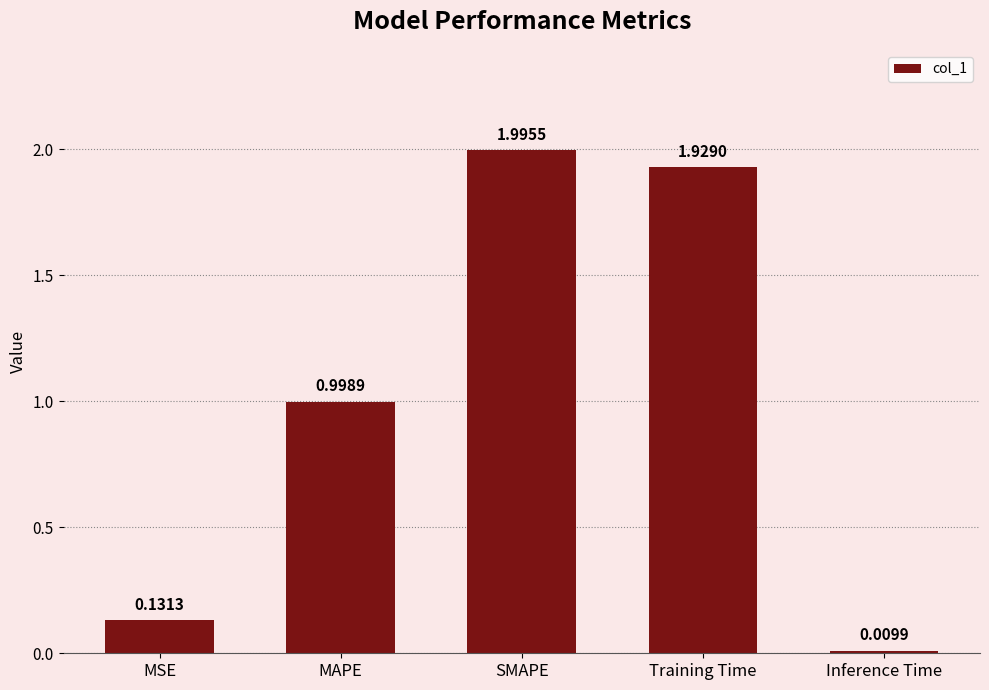

Are the bars horizontal?

No